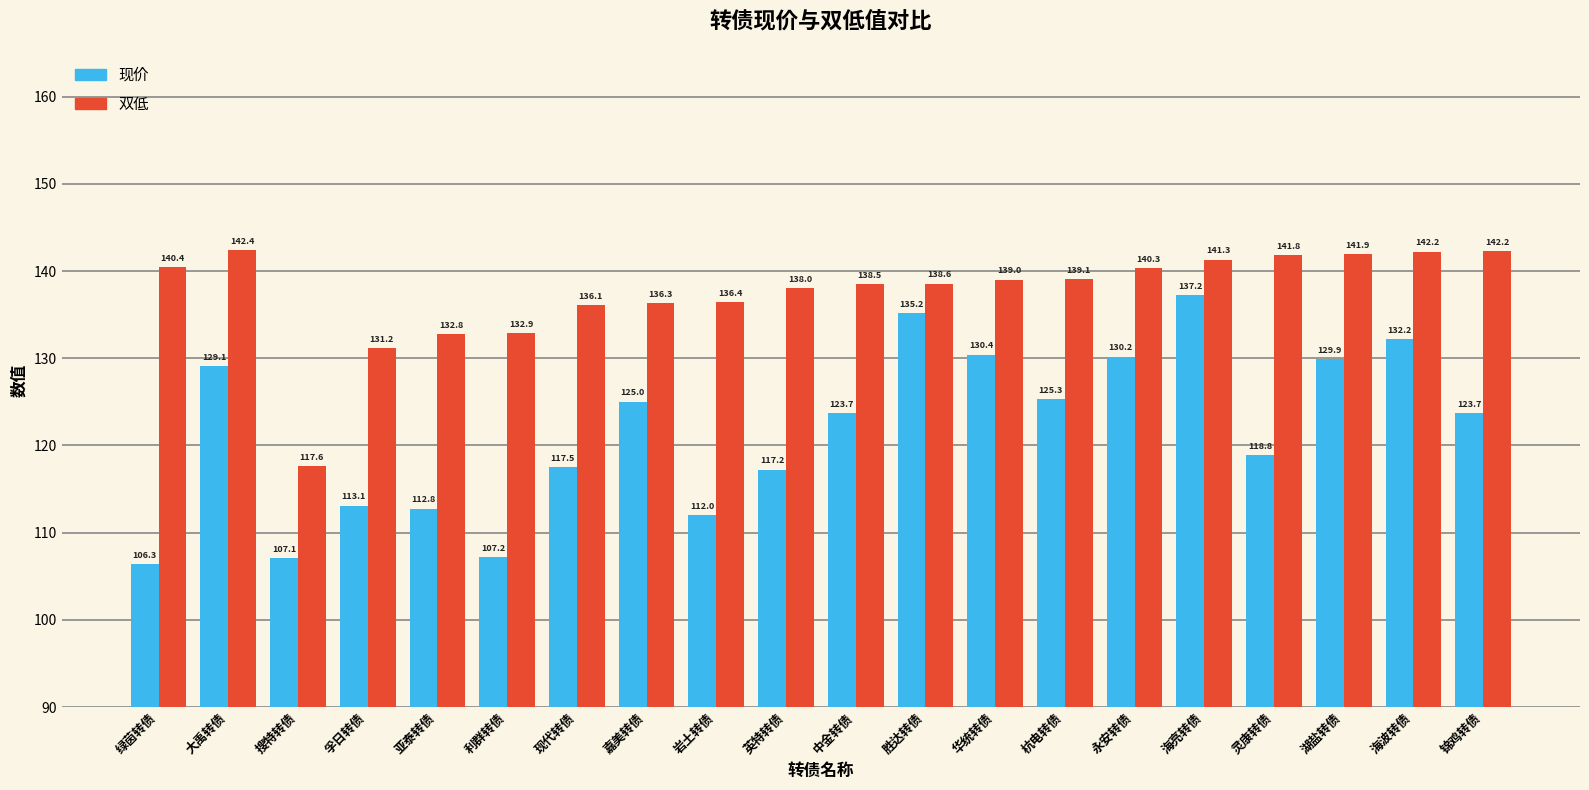

What value does the 现价 series have at 中金转债?

123.7